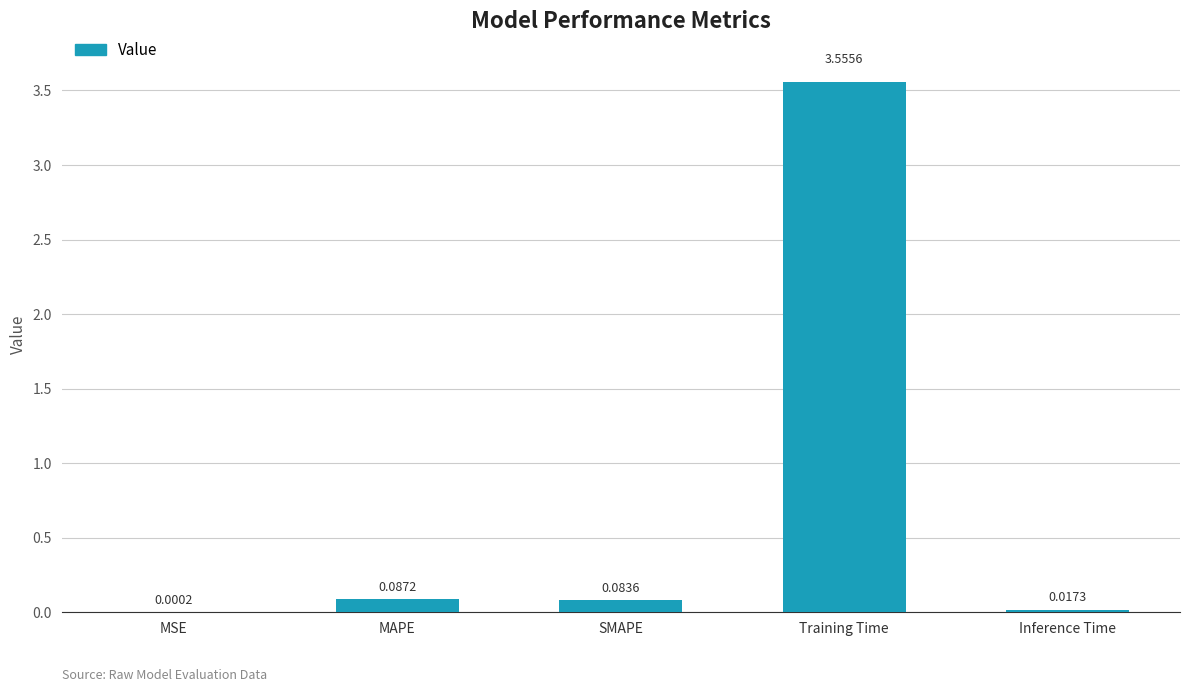

What is the average value?

0.7